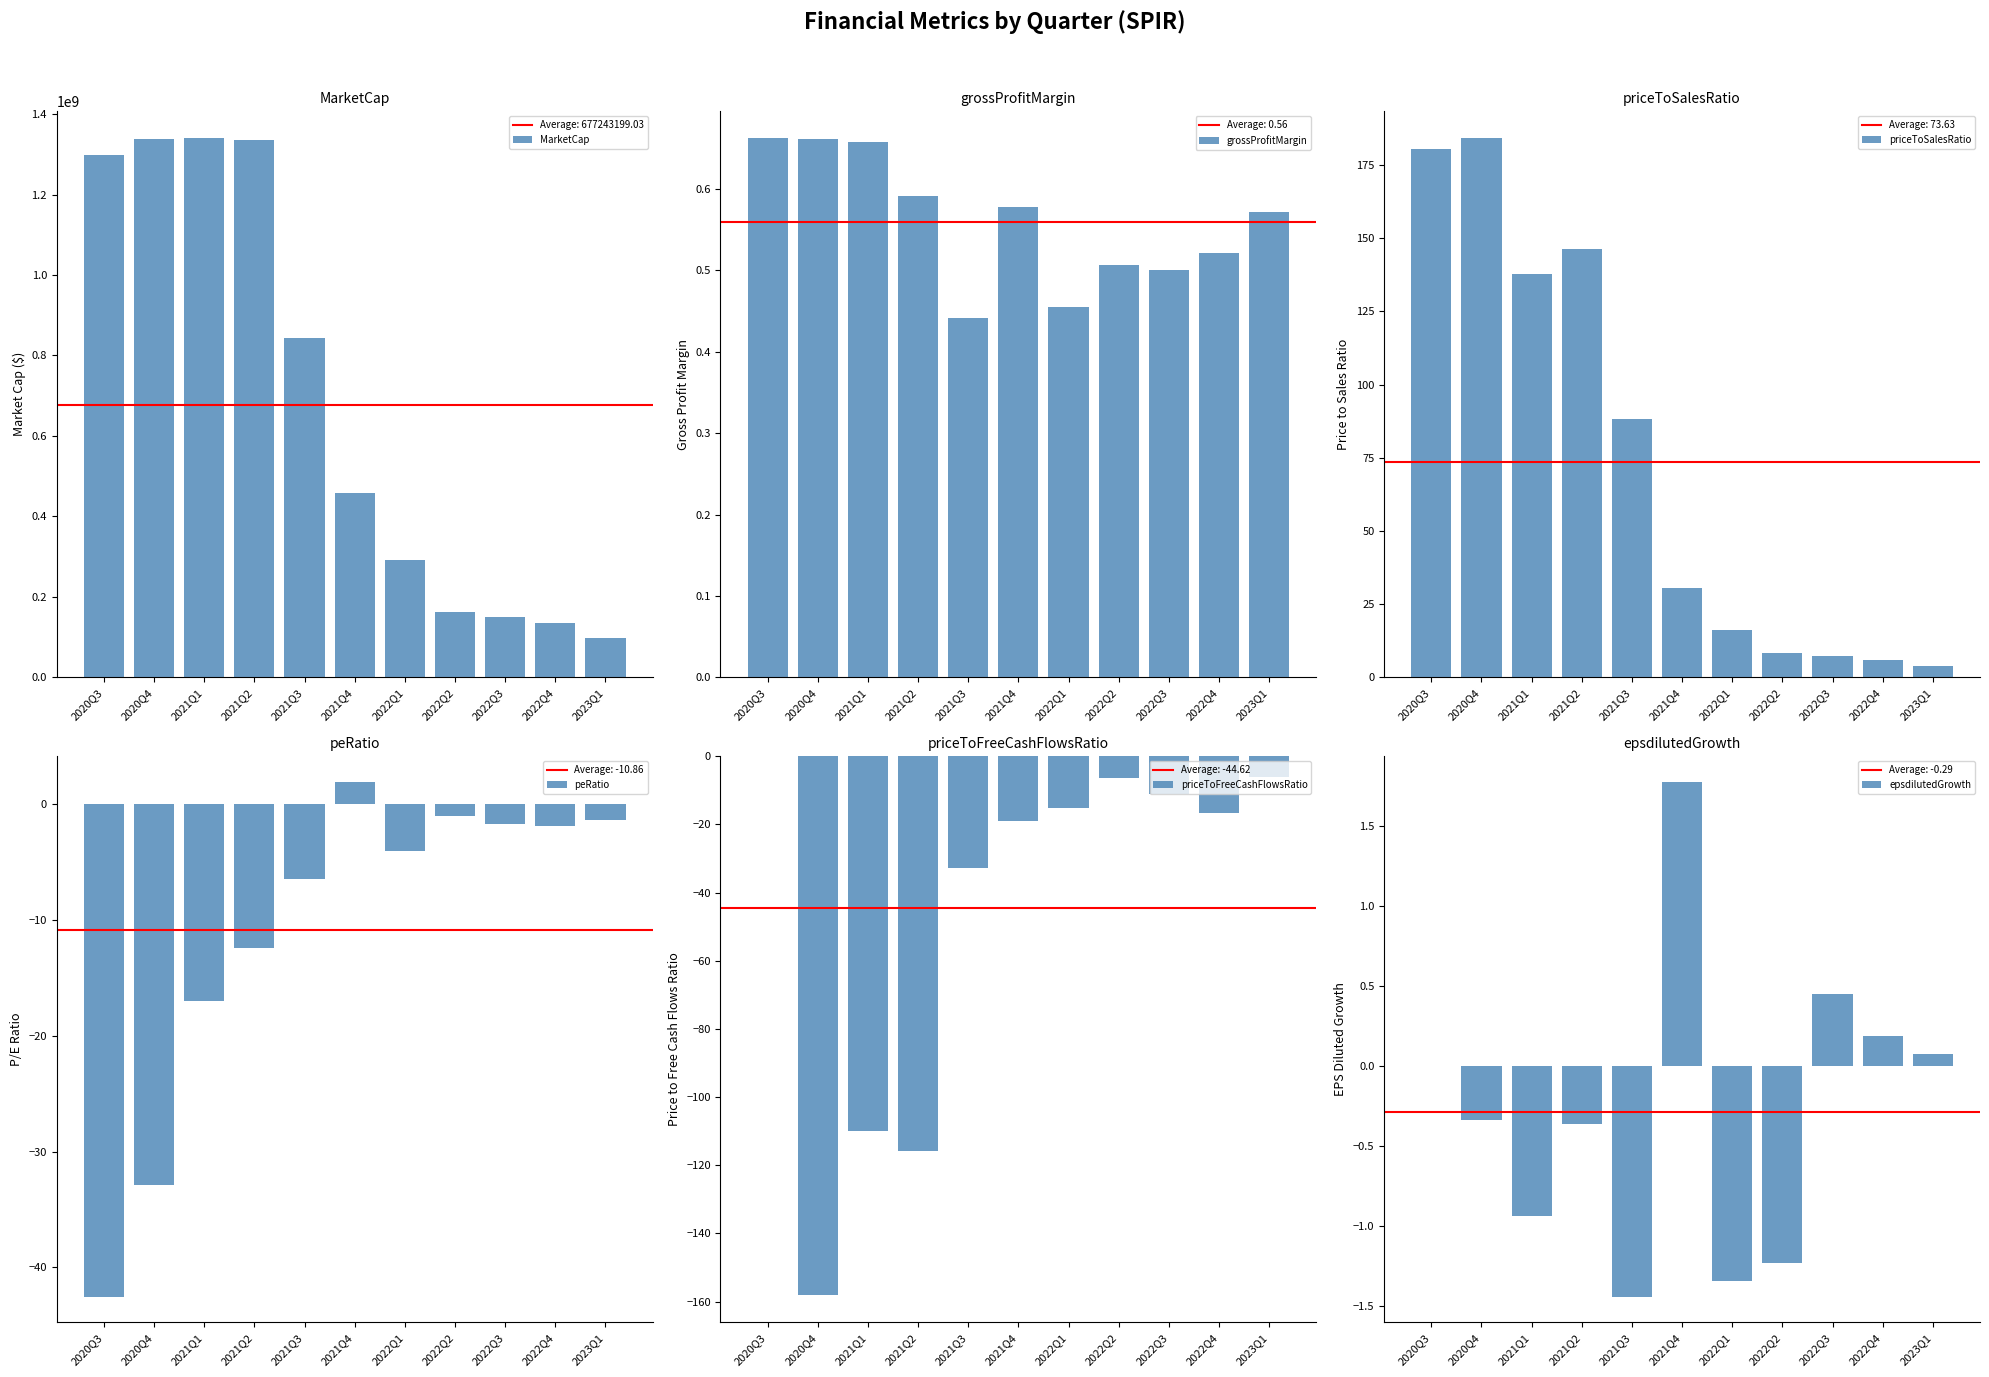

How many data points in epsdilutedGrowth are above 0?

4